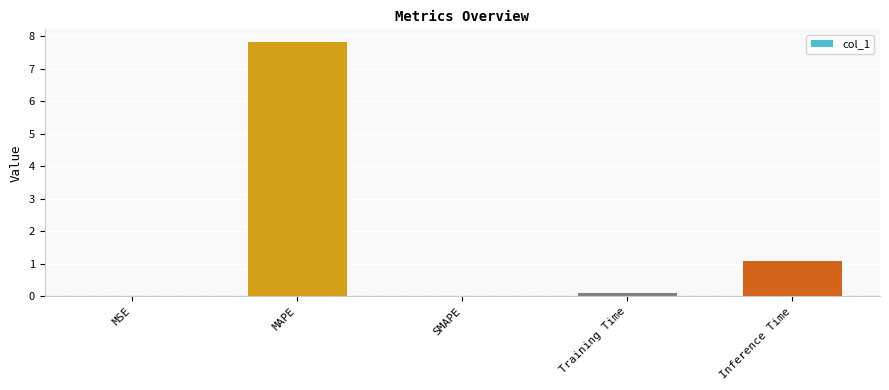

Is it true that the value at SMAPE is 5.2?

False